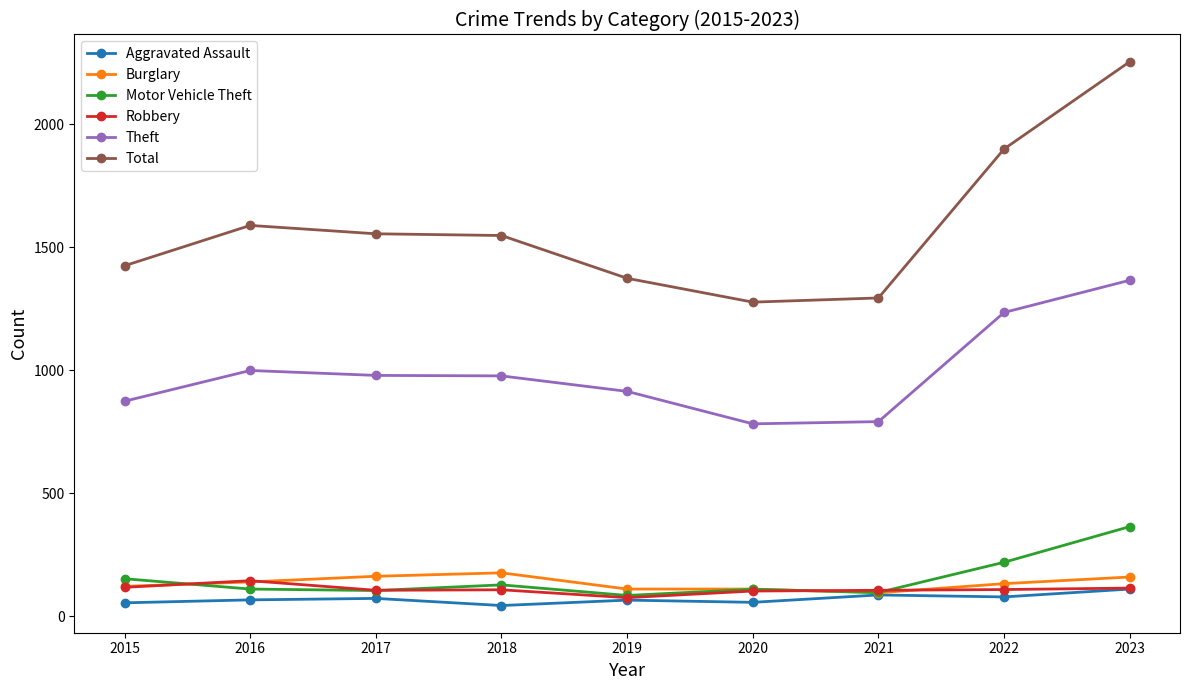

What is the total value across all series at 2017?

2977